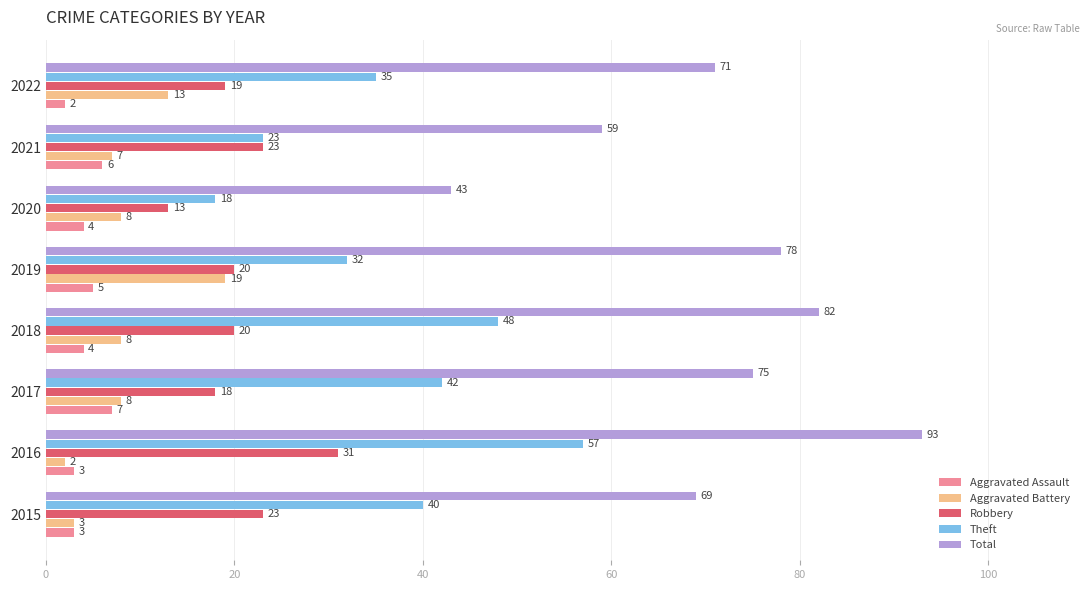

What are all the series names shown in the legend?

Aggravated Assault, Aggravated Battery, Robbery, Theft, Total